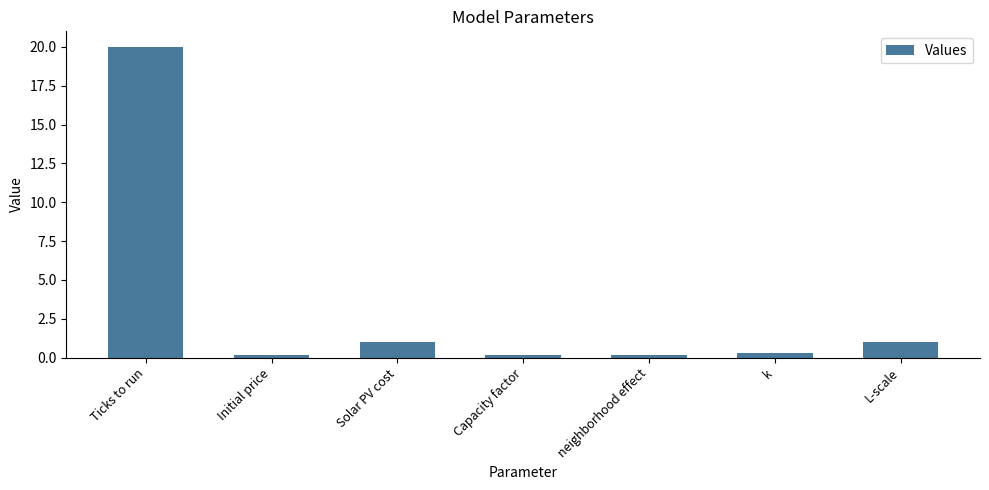

True or false: the data shows 1.0 at L-scale.

True